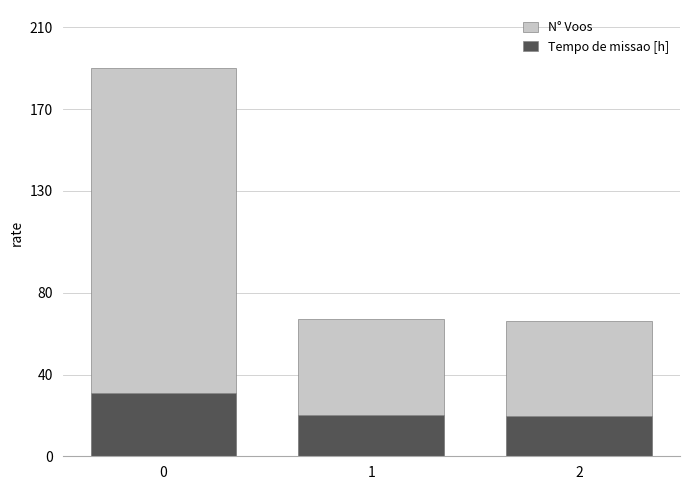

What is the sum of the N° Voos values at 2 and 1?

133.0